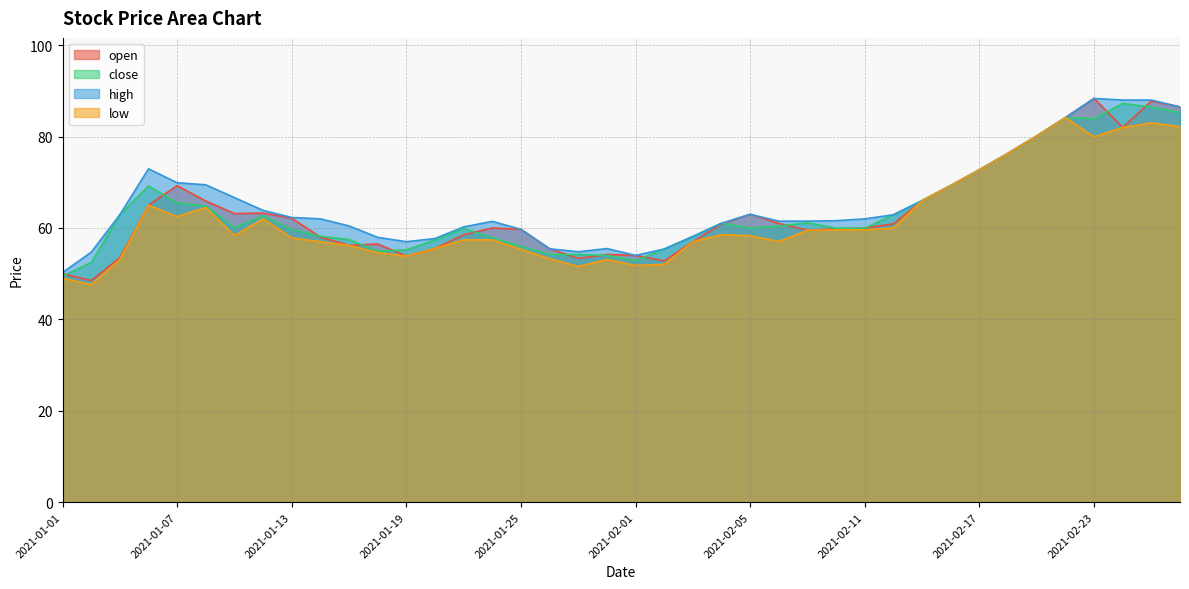

Which series has the largest total across all categories?

high